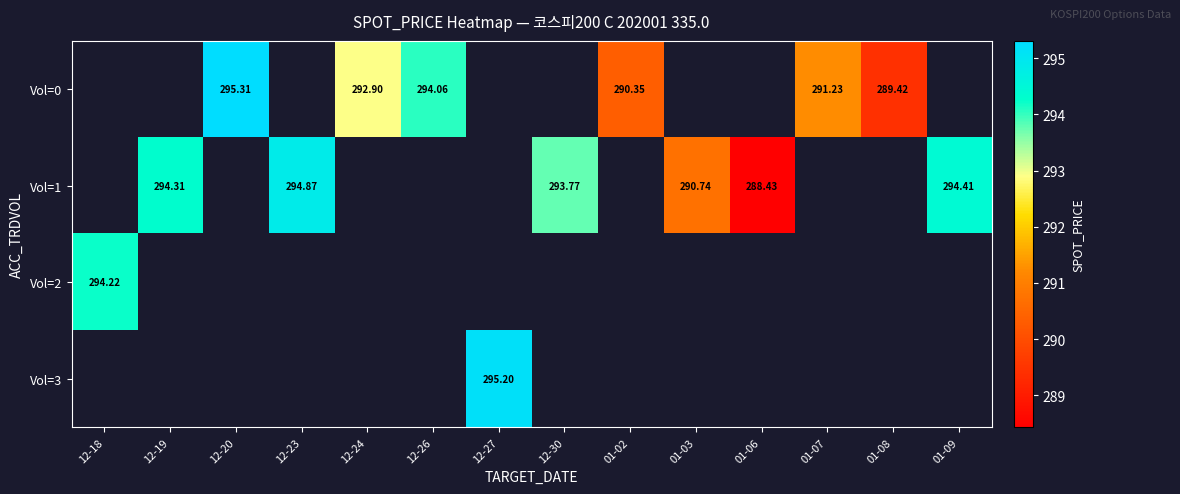

Count the number of categories in the chart.

14